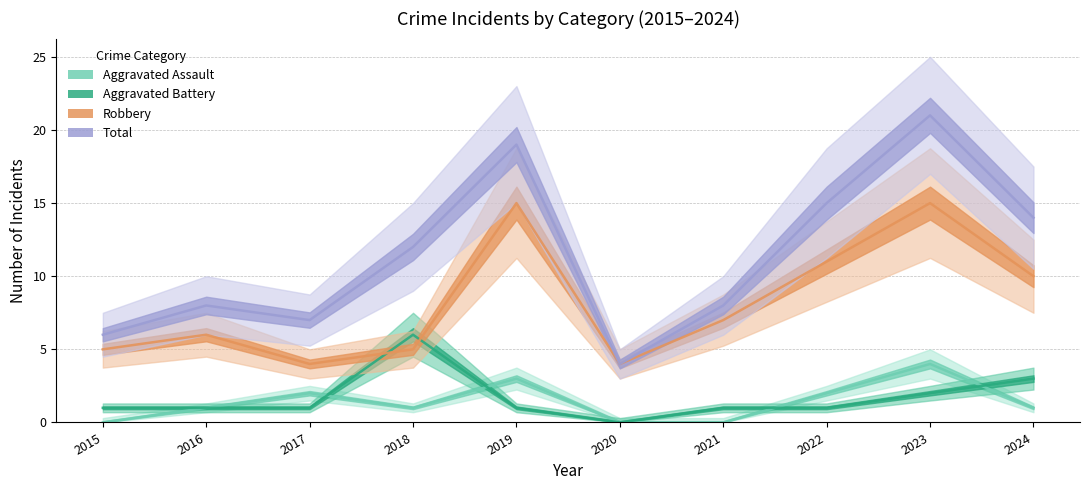

In Robbery, how many points are lower than both neighbors (excluding endpoints)?

2